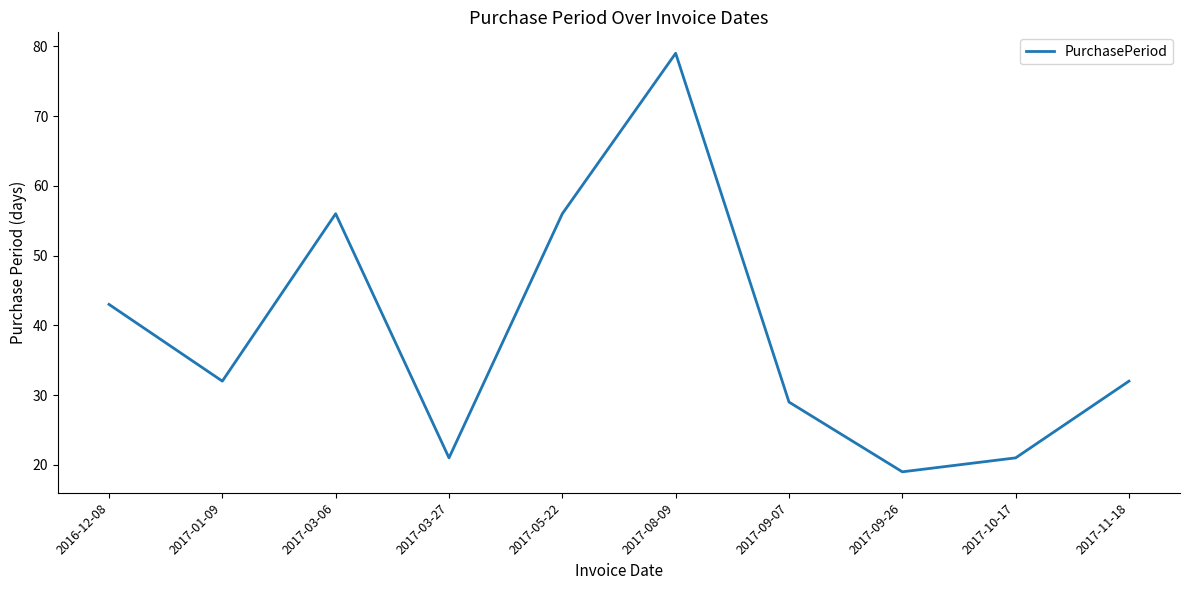

True or false: the data shows 19 at 2017-09-26.

True